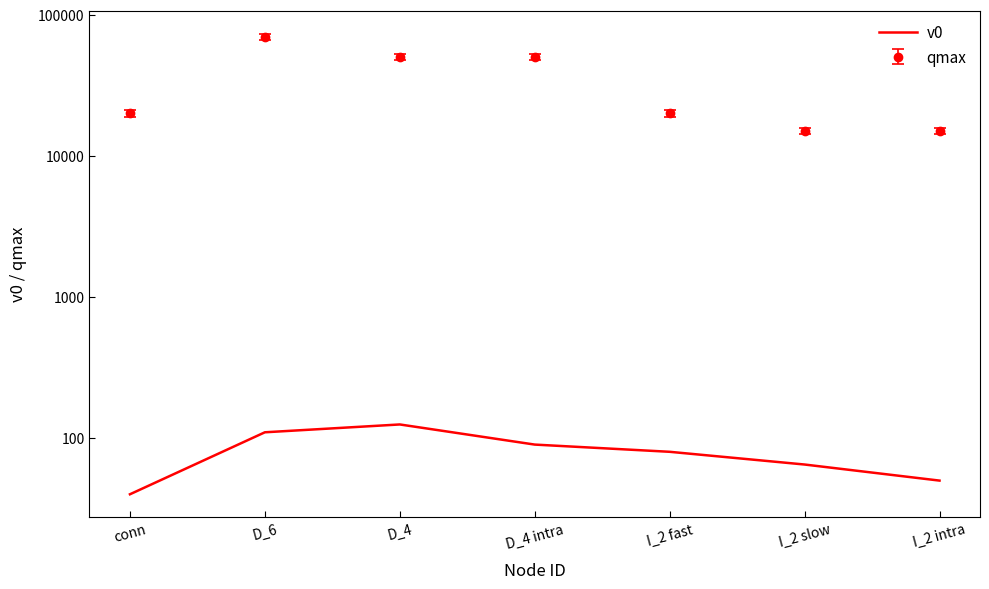

Reading left to right, extract all data points from this chart.

conn=40	D_6=110	D_4=125	D_4 intra=90	I_2 fast=80	I_2 slow=65	I_2 intra=50